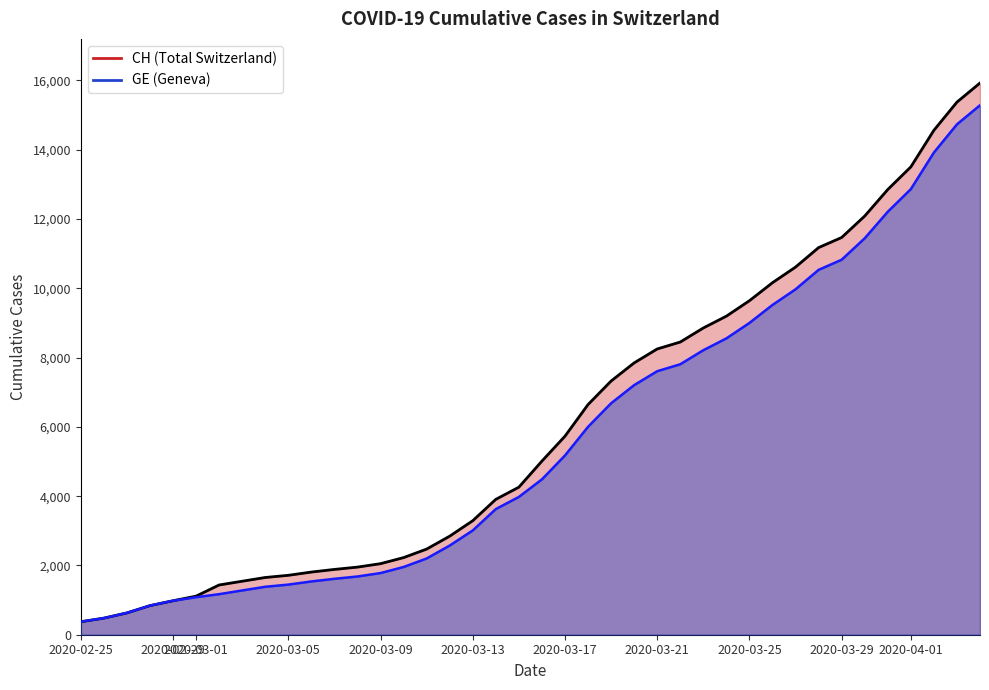

What is the minimum value shown in the chart?

375